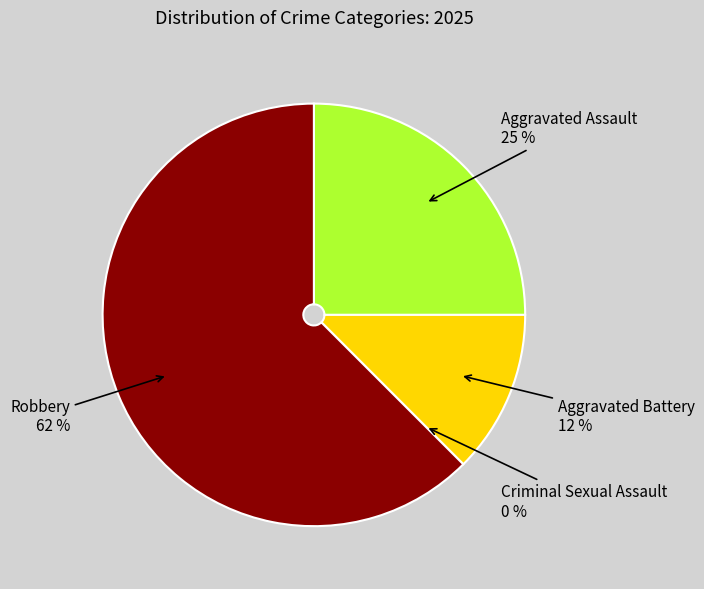

To the nearest percent, what is the combined percentage of Aggravated Battery and Aggravated Assault?

38%